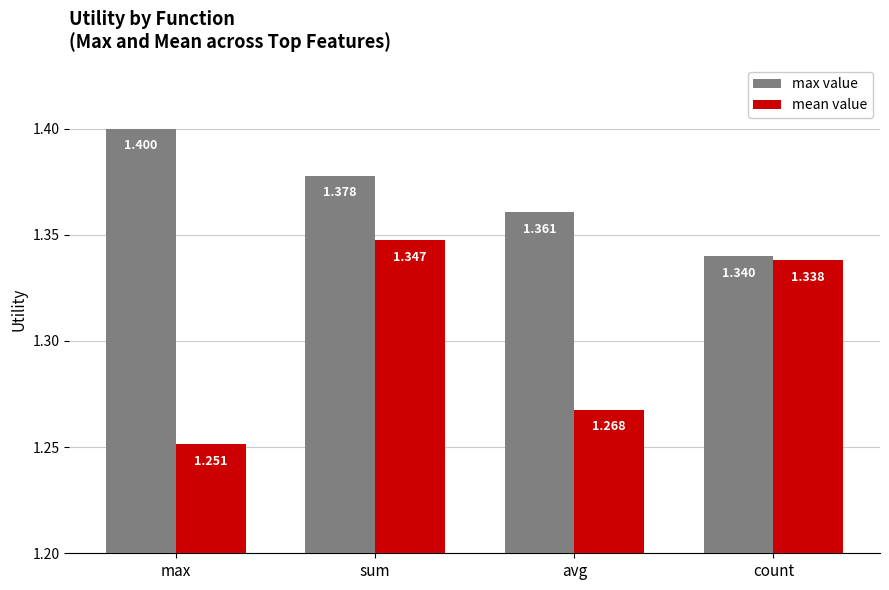

What is the value of the max value bar at the 2nd from the left?

1.4